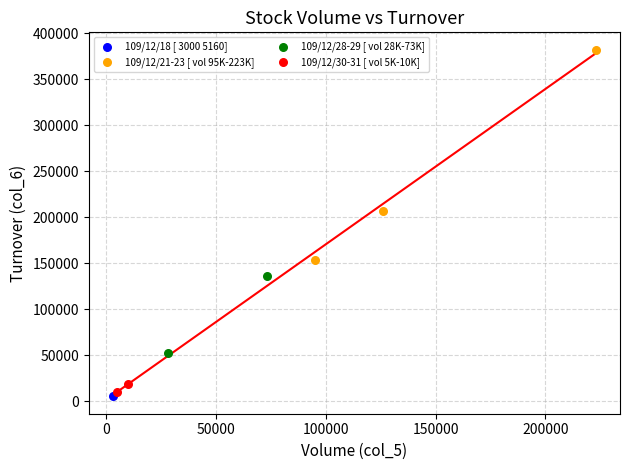

What are all the series names shown in the legend?

109/12/18 [ 3000 5160], 109/12/21-23 [ vol 95K-223K], 109/12/28-29 [ vol 28K-73K], 109/12/30-31 [ vol 5K-10K]